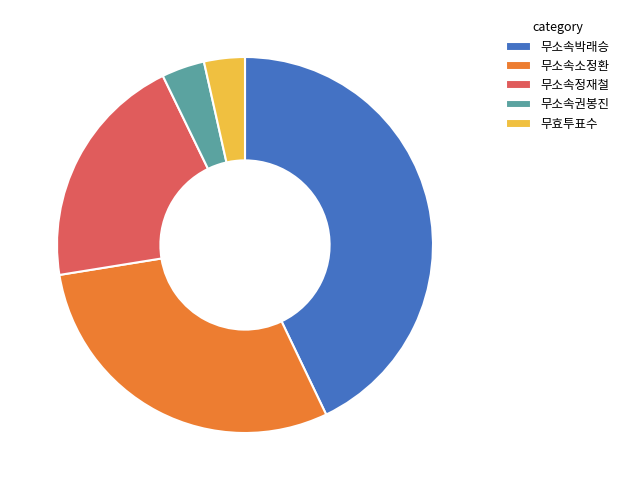

Does any single category account for the majority?

No